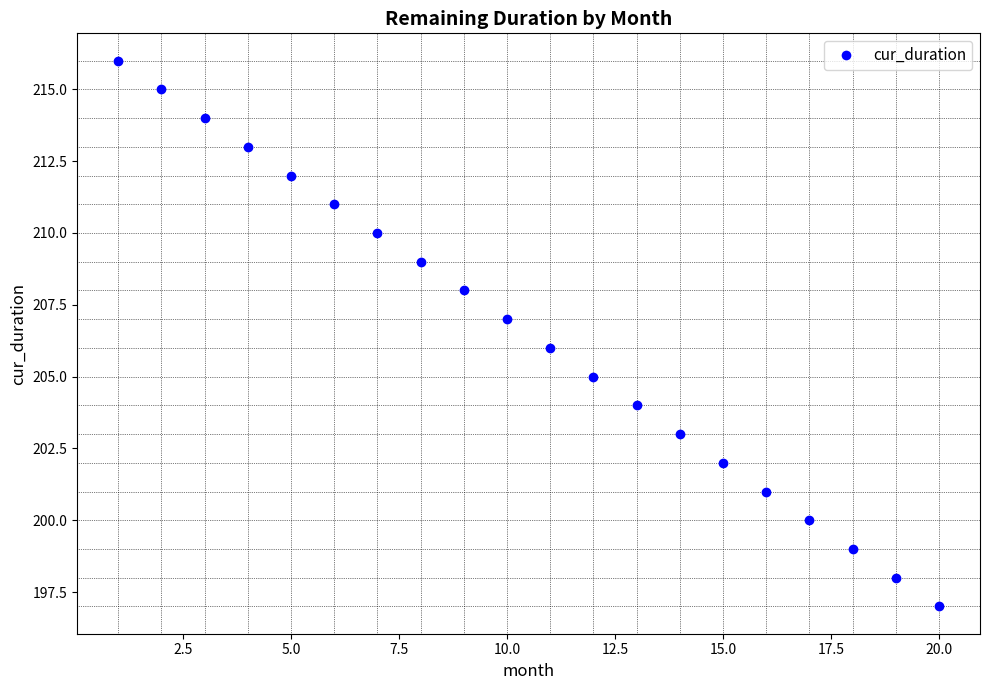

What is the range of Y values (max minus min)?

19